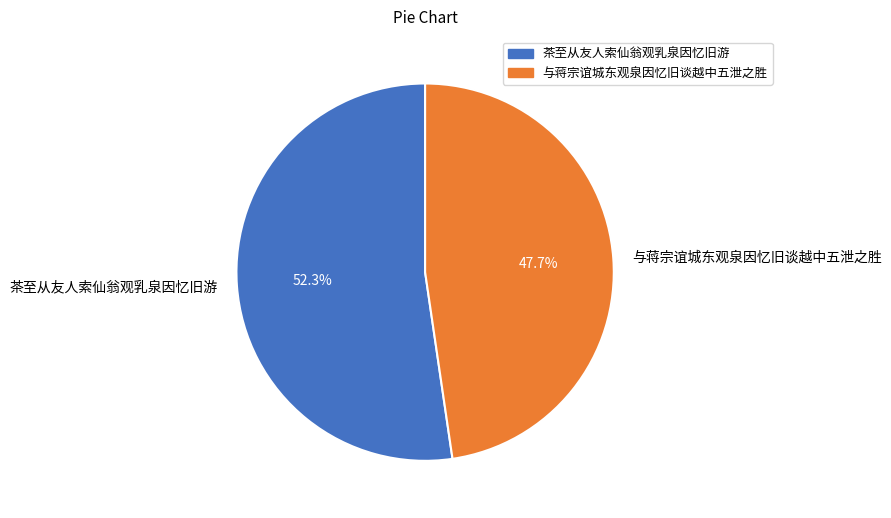

To the nearest percent, what is the combined percentage of 茶至从友人索仙翁观乳泉因忆旧游 and 与蒋宗谊城东观泉因忆旧谈越中五泄之胜?

100%